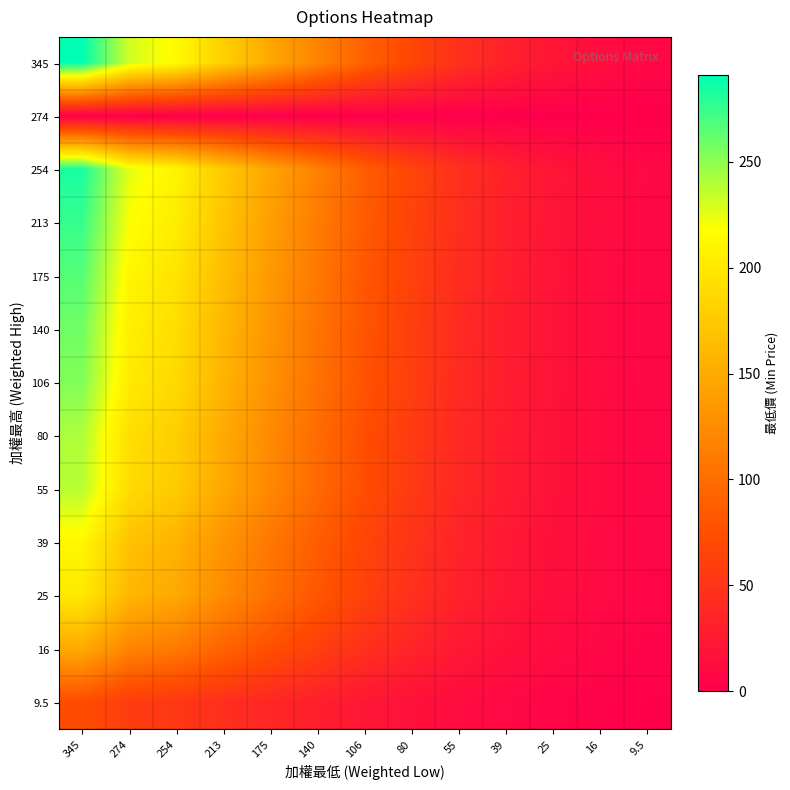

Rank the series at 254 from lowest to highest value.

274, 9.5, 16, 25, 39, 55, 80, 106, 140, 175, 213, 254, 345